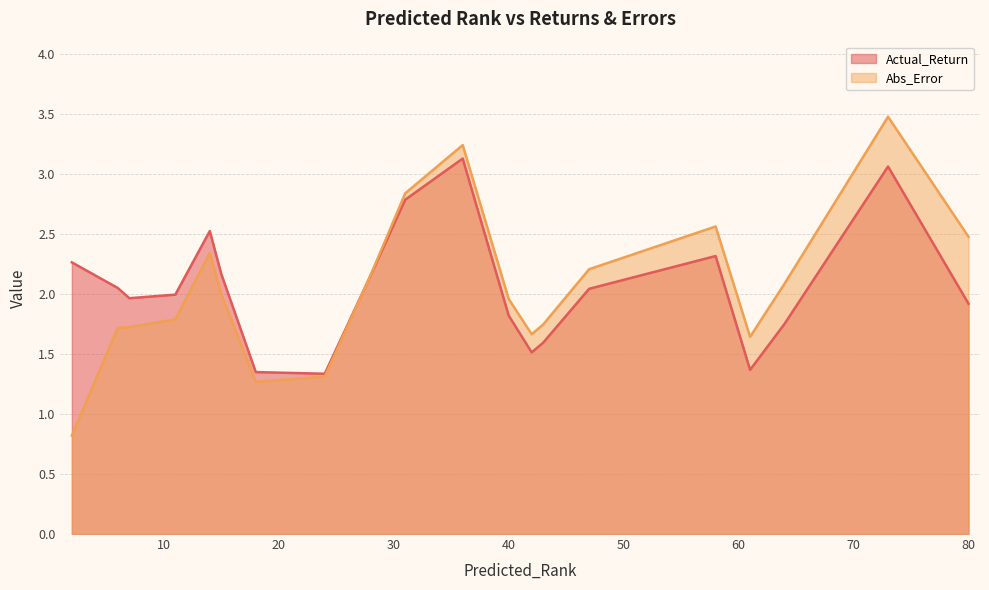

How many data points in Actual_Return are less than 2?

10